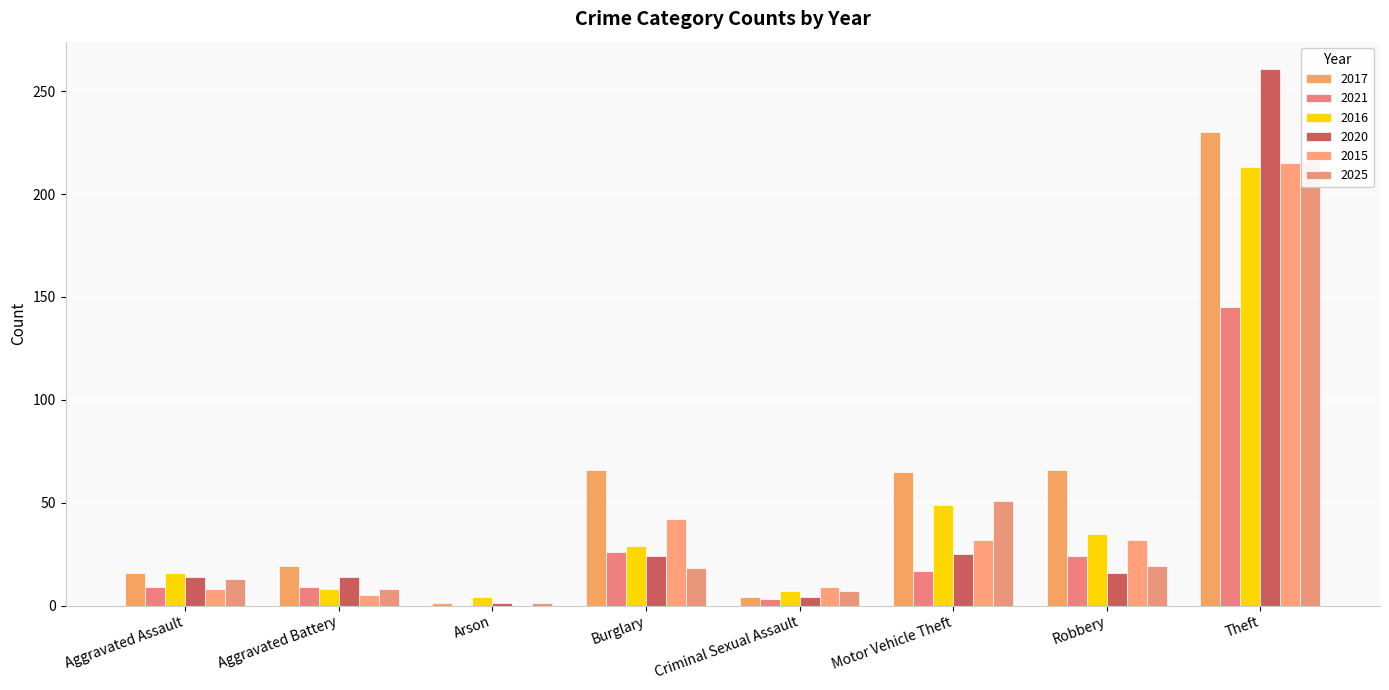

What is the greatest value displayed?

261